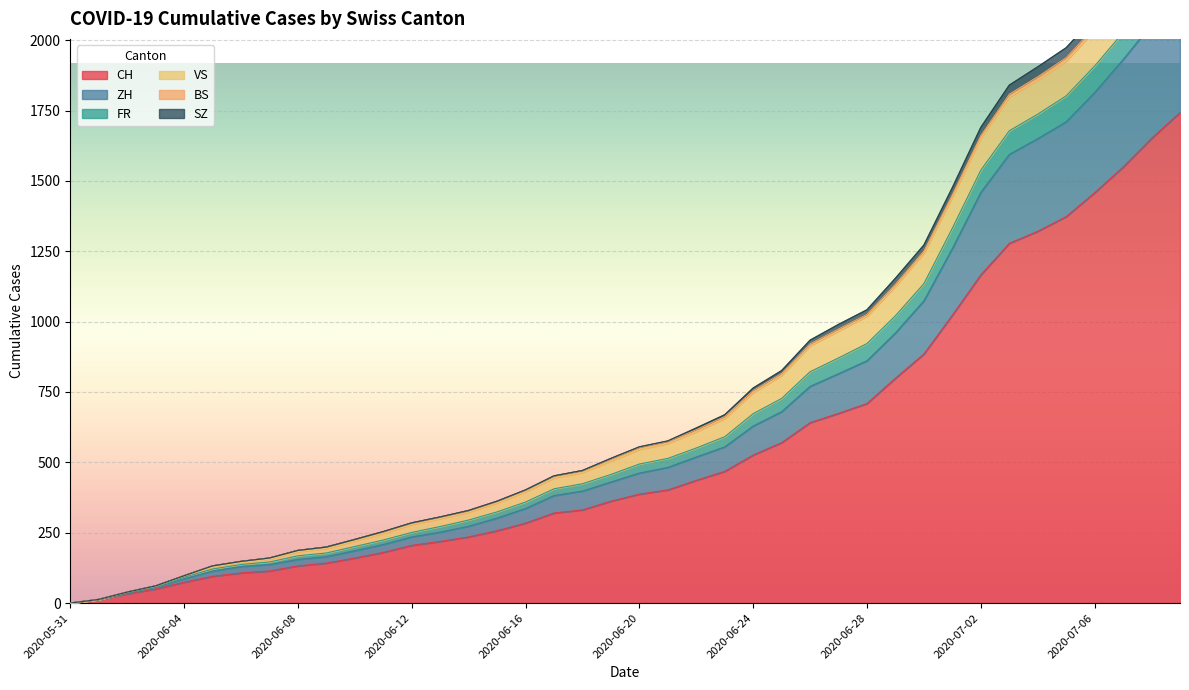

What is the highest value of the CH series?

1743